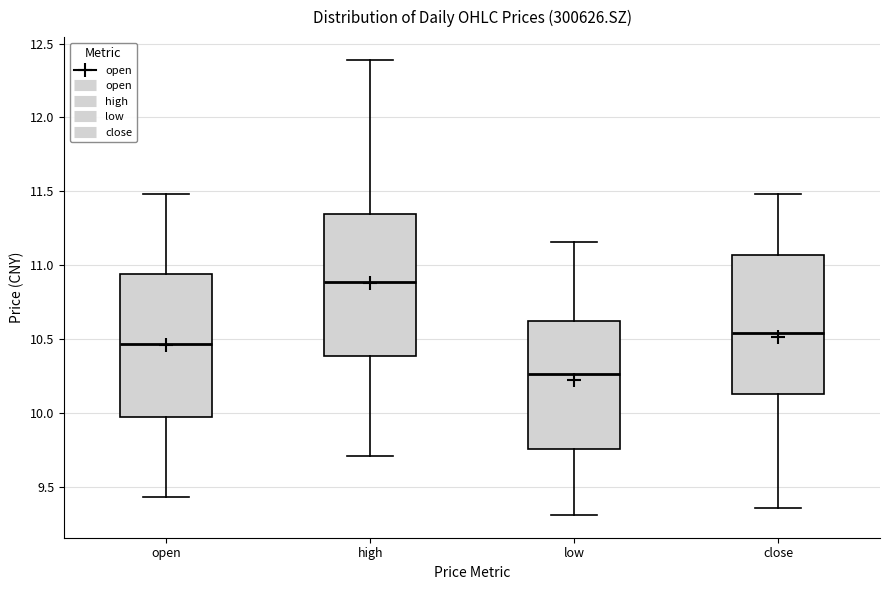

Reading left to right, transcribe this box plot: for each box, give where its median line is, the range the box spans, and where its two whiskers end, as read against the y-axis. The values are not printed on the chart, so give them approximately, as read against the axis.

open: median 10.45, box 9.95 to 10.95, whiskers 9.45 to 11.50
high: median 10.90, box 10.40 to 11.35, whiskers 9.70 to 12.40
low: median 10.25, box 9.75 to 10.65, whiskers 9.30 to 11.15
close: median 10.55, box 10.15 to 11.05, whiskers 9.35 to 11.50